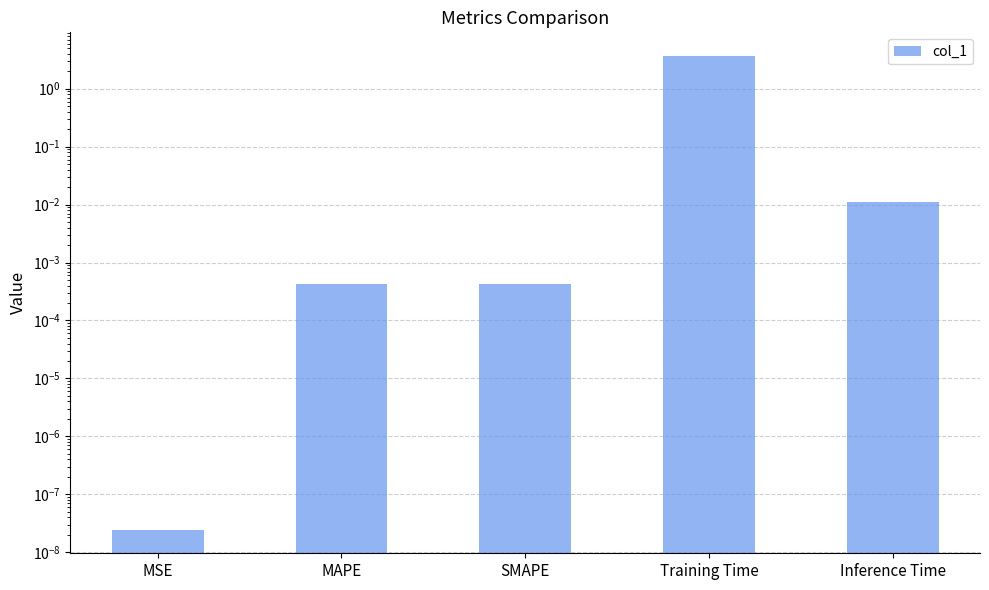

Reading left to right, extract all data points from this chart.

0.0	0.0	0.0	3.7	0.0